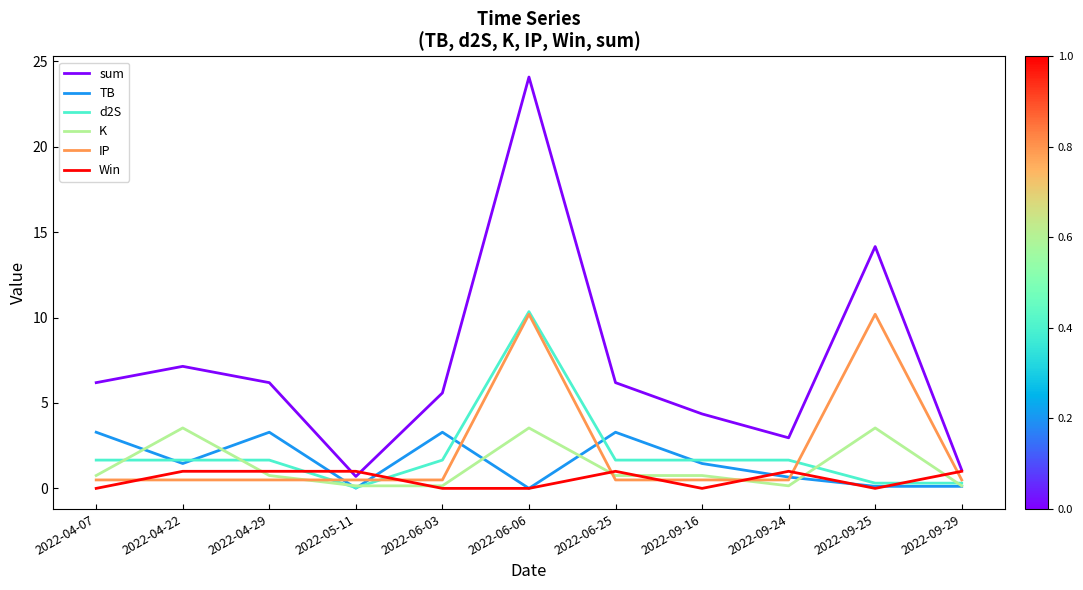

True or false: Win has more than 0 interior local peaks.

True